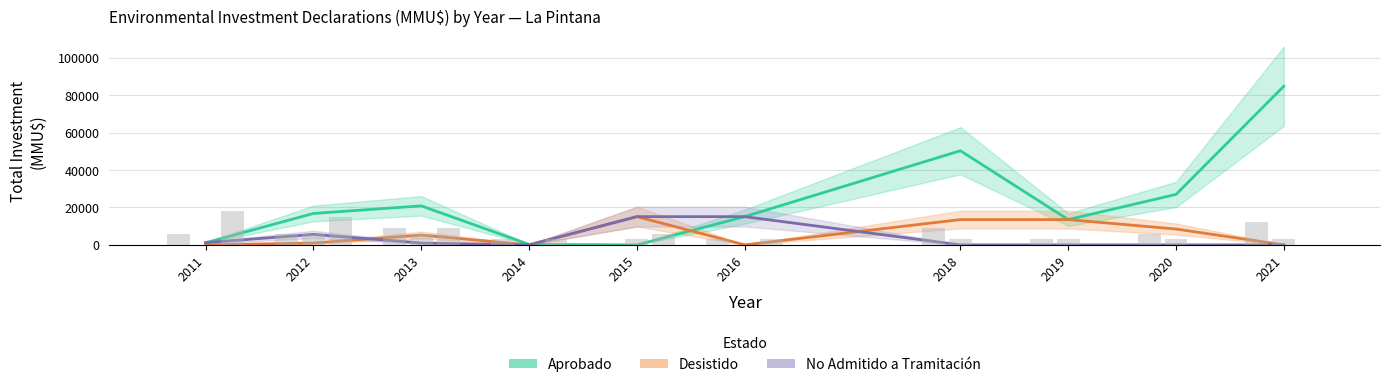

Does the chart contain stacked bars?

No